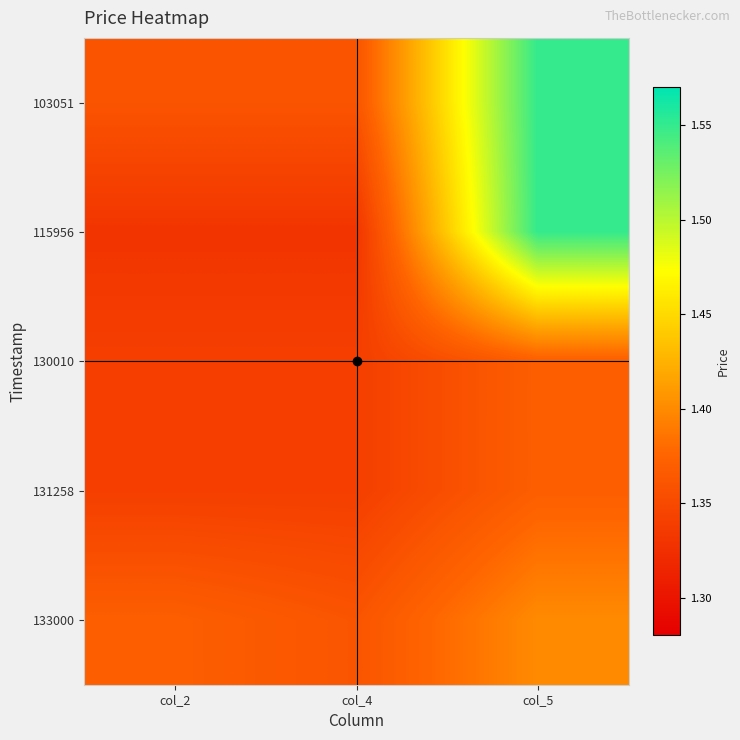

Reading left to right, extract all data points from this chart.

103051: col_2=1.4	col_4=1.4	col_5=1.6
115956: col_2=1.3	col_4=1.3	col_5=1.6
130010: col_2=1.3	col_4=1.3	col_5=1.4
131258: col_2=1.3	col_4=1.3	col_5=1.4
133000: col_2=1.4	col_4=1.4	col_5=1.4